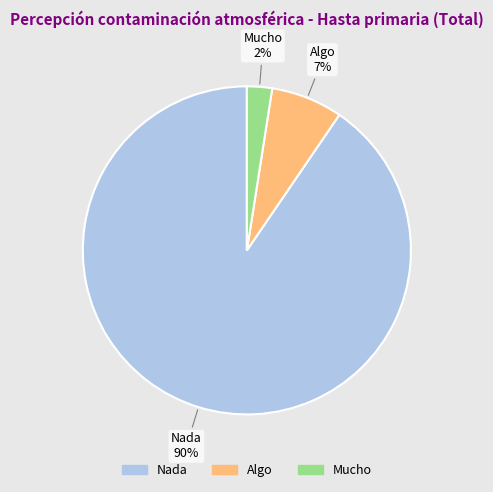

Which category has the biggest portion of the pie?

Nada